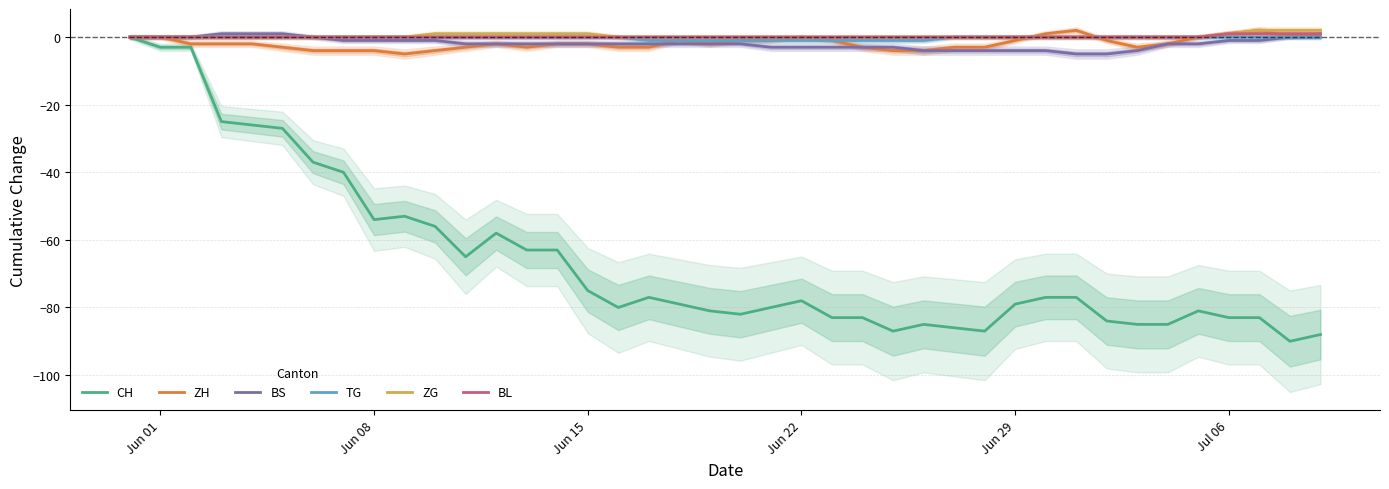

The CH series shows -102 at Jun 22. True or false?

False